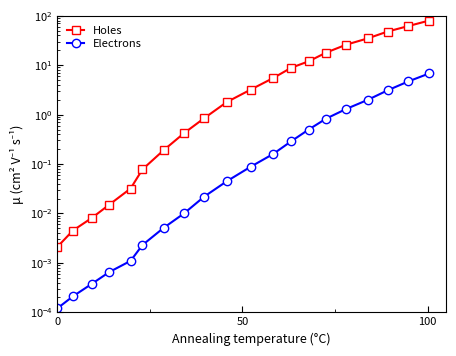

Is this an area chart (filled region under the line)?

No